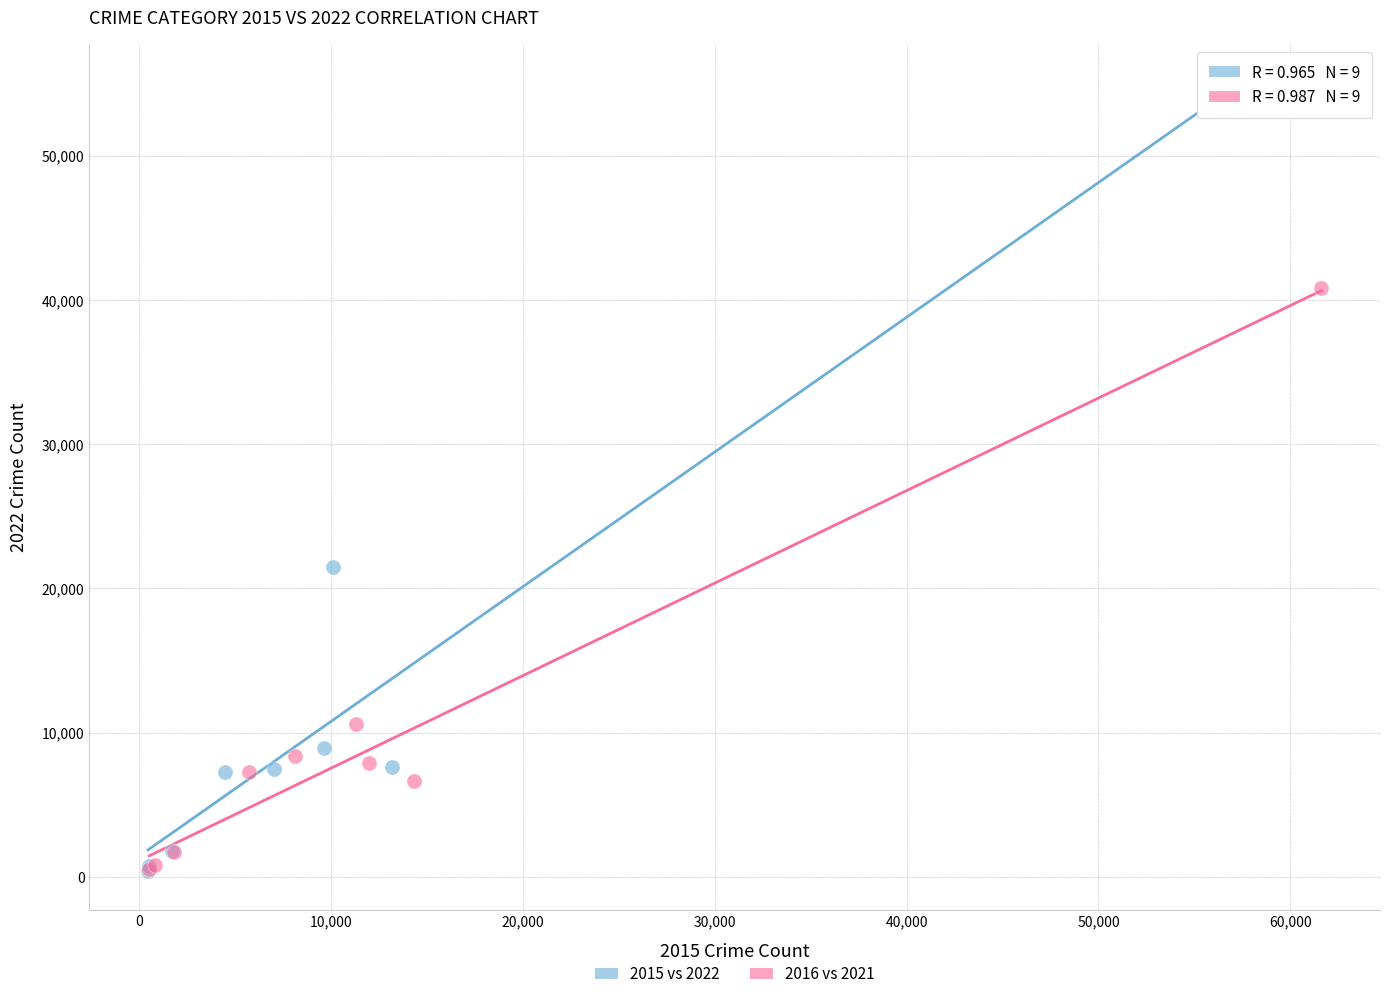

Which series has the largest Y range (max minus min)?

2015 vs 2022